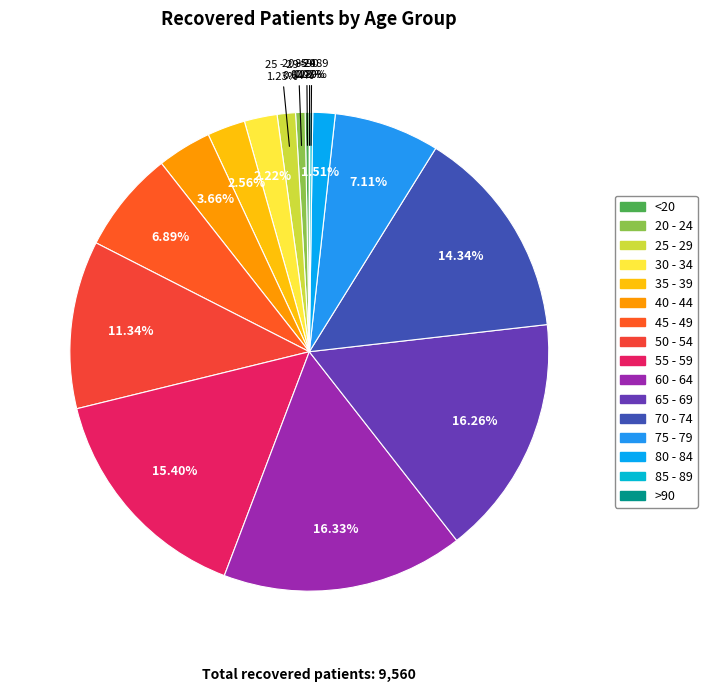

Is there a majority slice in this chart?

No